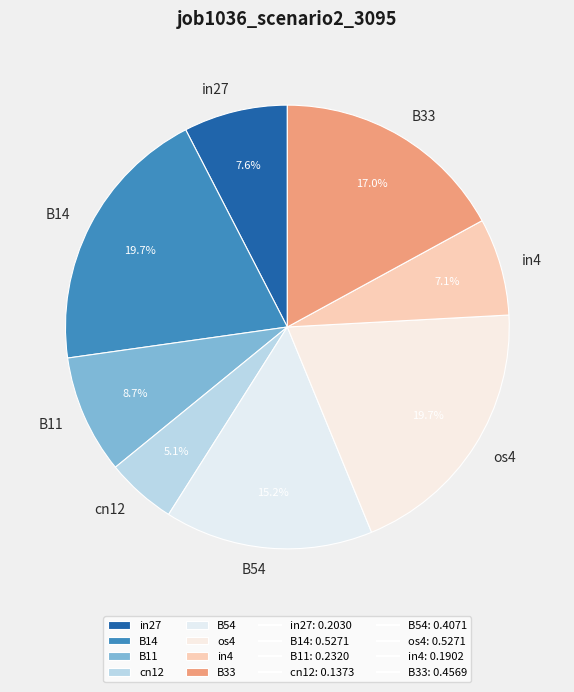

Does os4 account for over 50% of the chart?

No